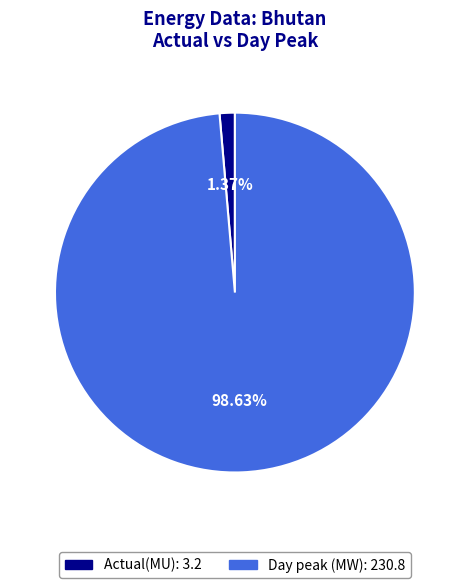

Do Actual(MU) and Day peak (MW) together represent more than half of the pie?

Yes